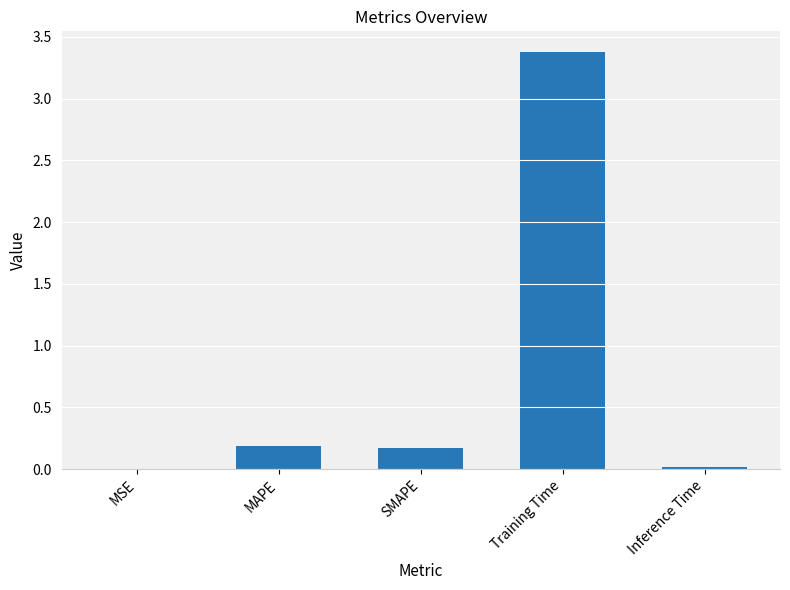

Between MSE and Training Time, which is larger?

Training Time